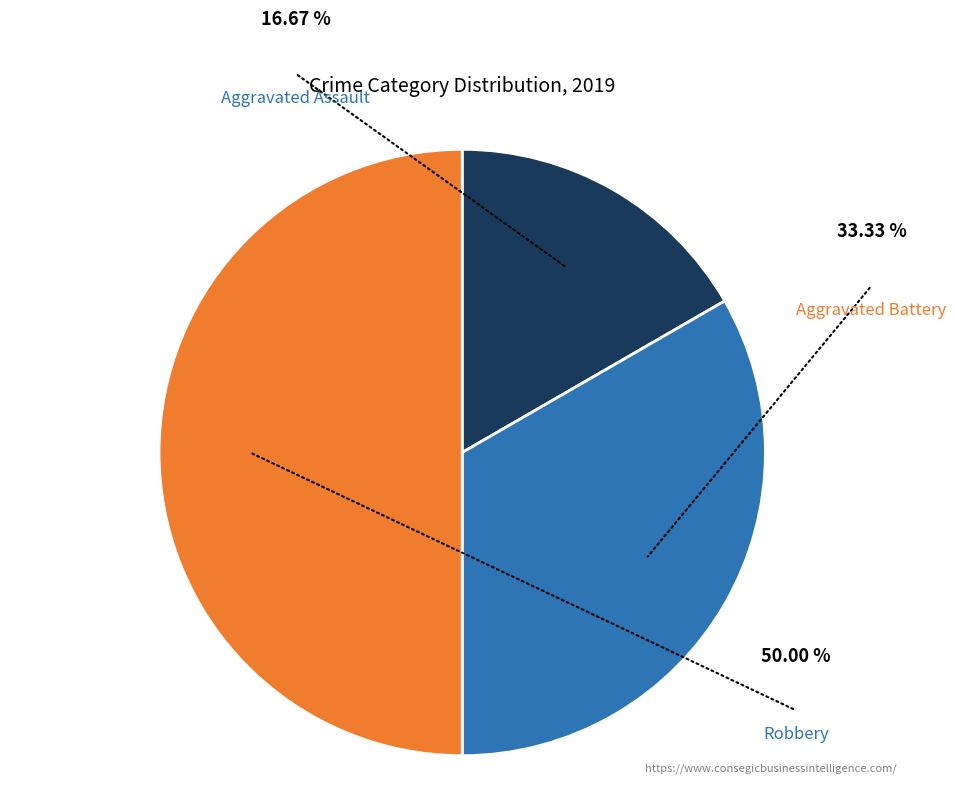

Is there any slice that represents more than half of the pie?

No